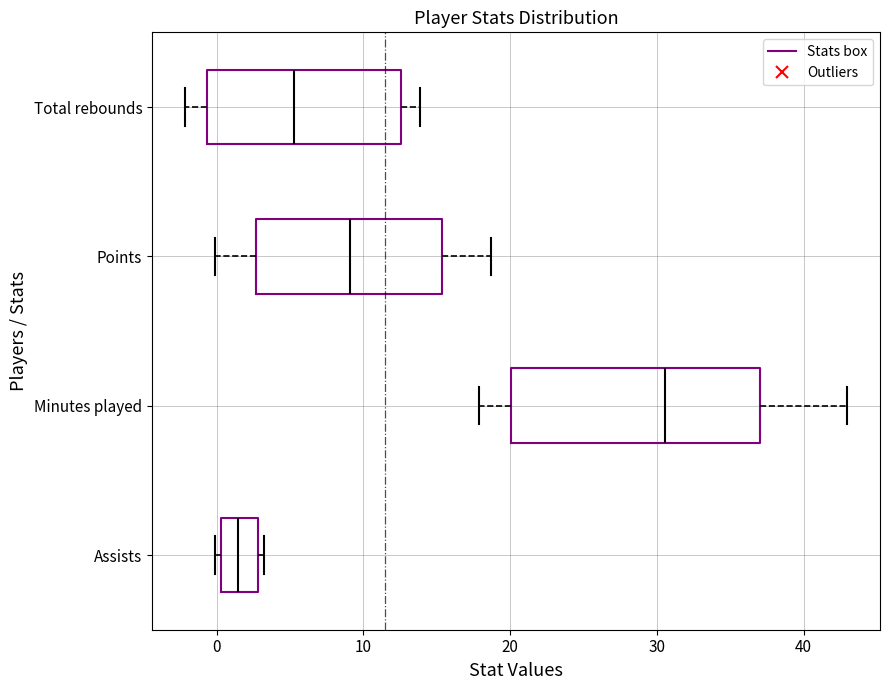

Reading bottom to top, transcribe this box plot: for each box, give where its median line is, the range the box spans, and where its two whiskers end, as read against the x-axis. The values are not printed on the chart, so give them approximately, as read against the axis.

Assists: median 1, box 0 to 3, whiskers 0 (just left of the box's left edge) to 3 (just right of the box's right edge)
Minutes played: median 31, box 20 to 37, whiskers 18 to 43
Points: median 9, box 3 to 15, whiskers 0 to 19
Total rebounds: median 5, box -1 to 13, whiskers -2 to 14